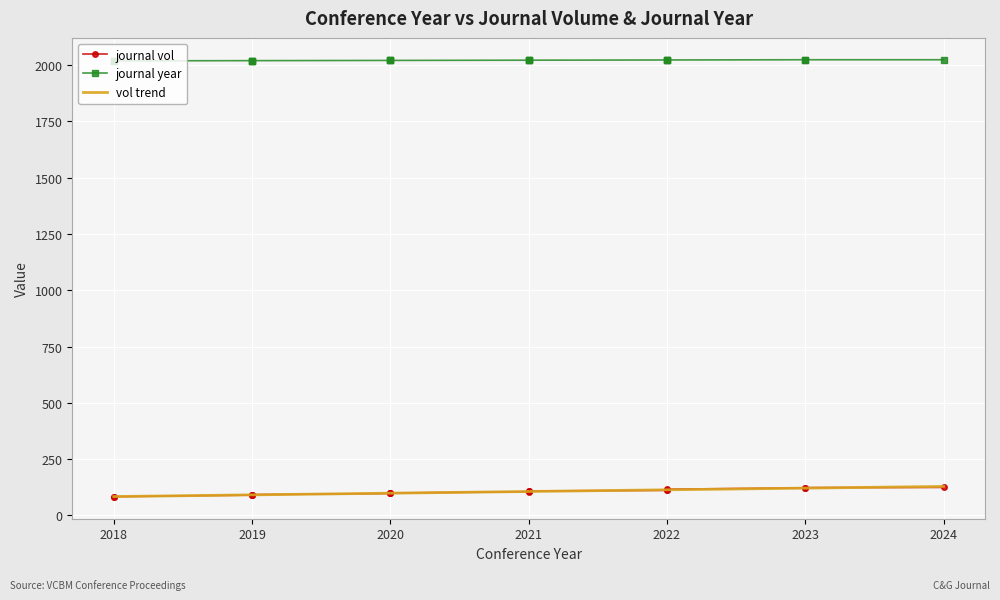

At which category is the sum across all series the highest?

2024